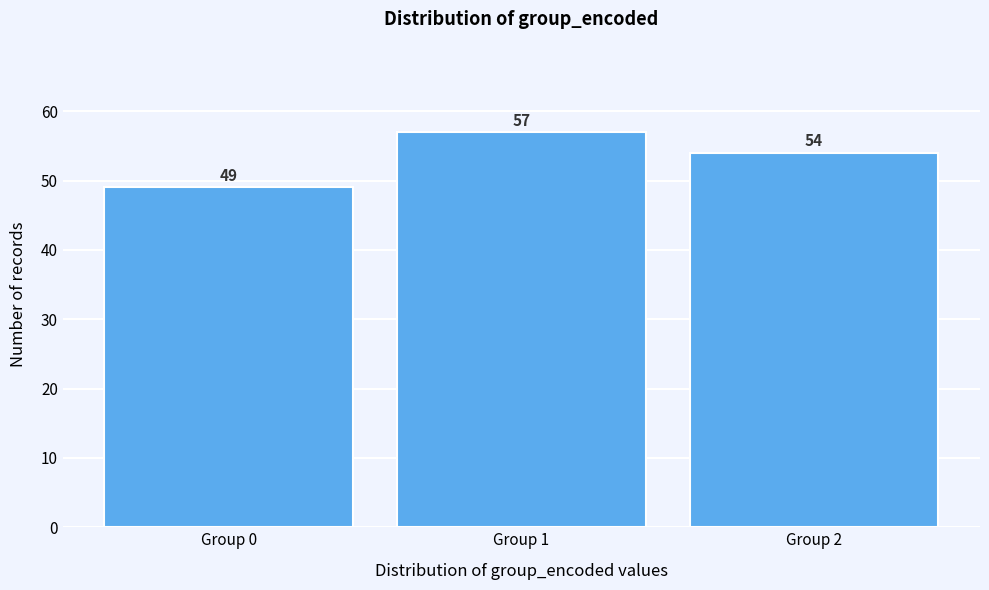

Reading left to right, what are all the values shown in this chart?

Group 0=49	Group 1=57	Group 2=54